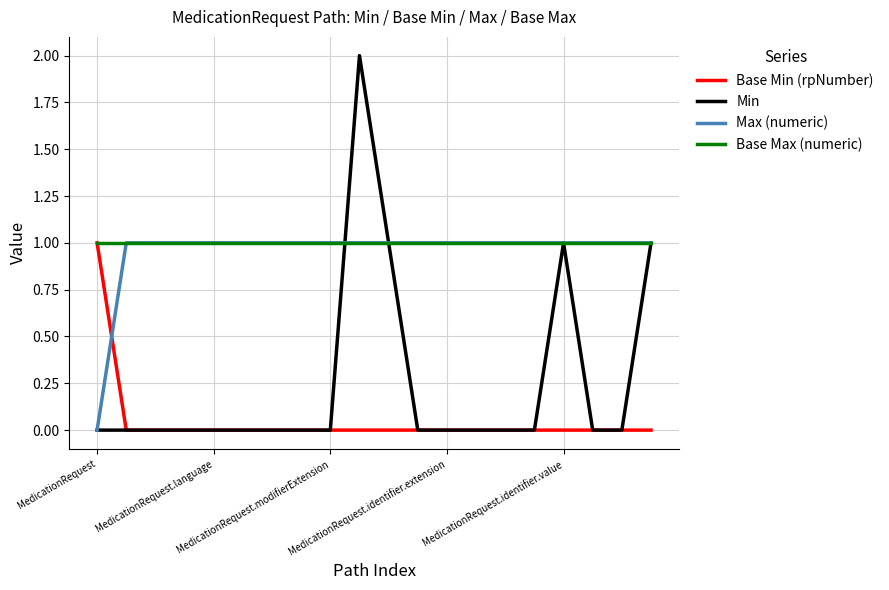

Which series has the largest range (max minus min)?

Min